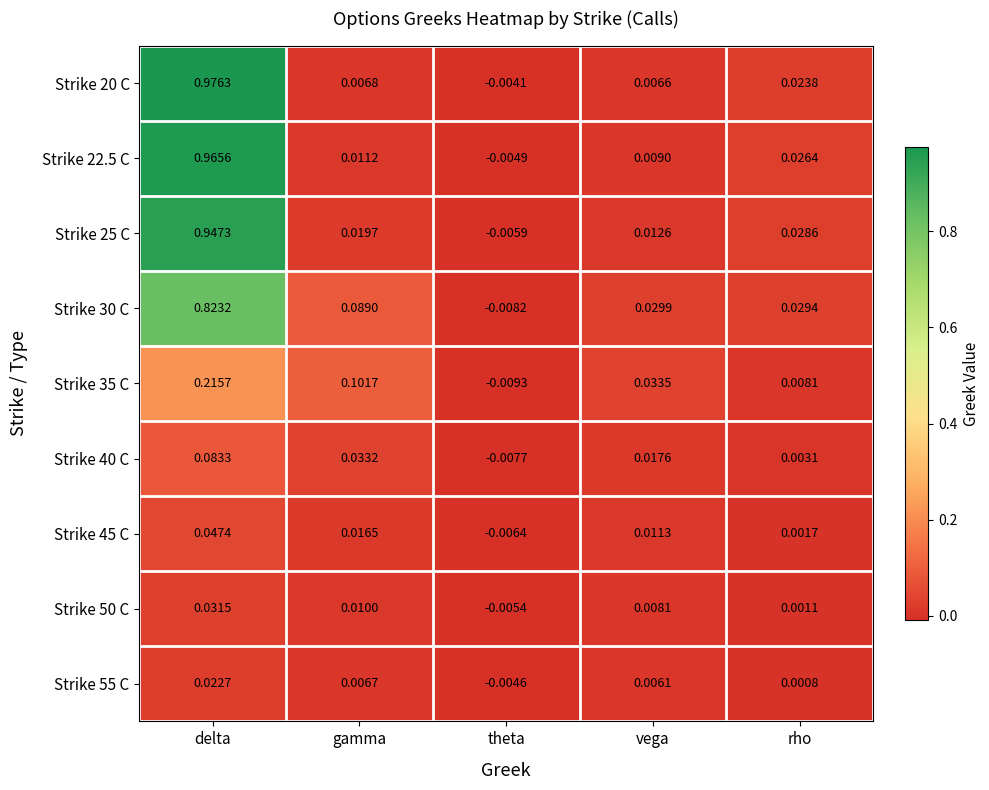

At which category is the sum across all series the highest?

delta